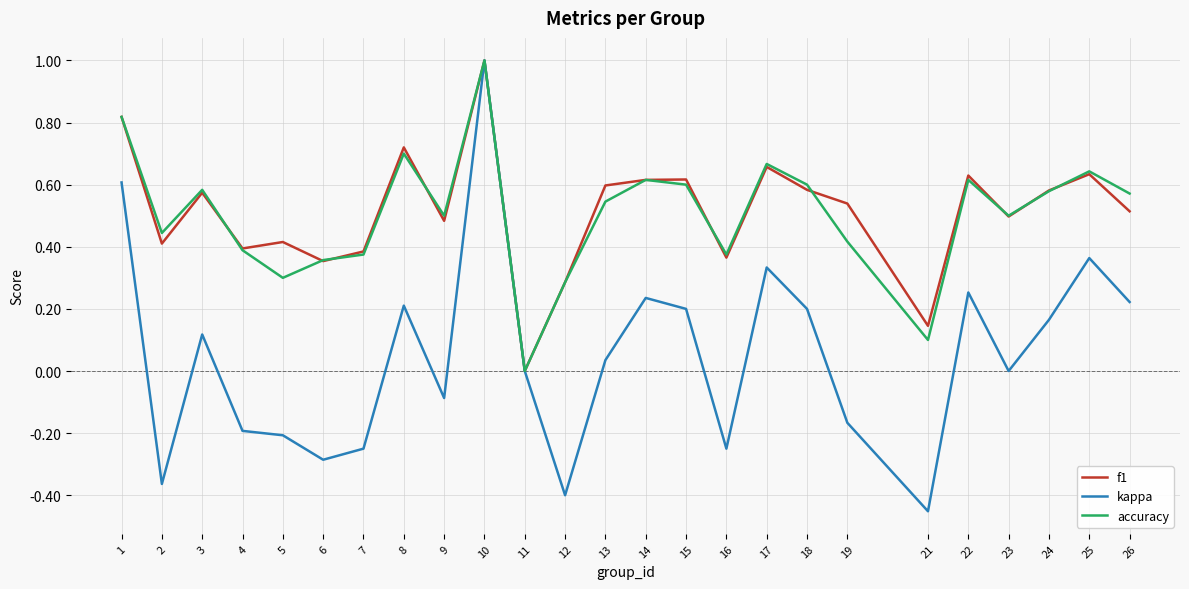

The value of accuracy at 6 is 0.1. True or false?

False